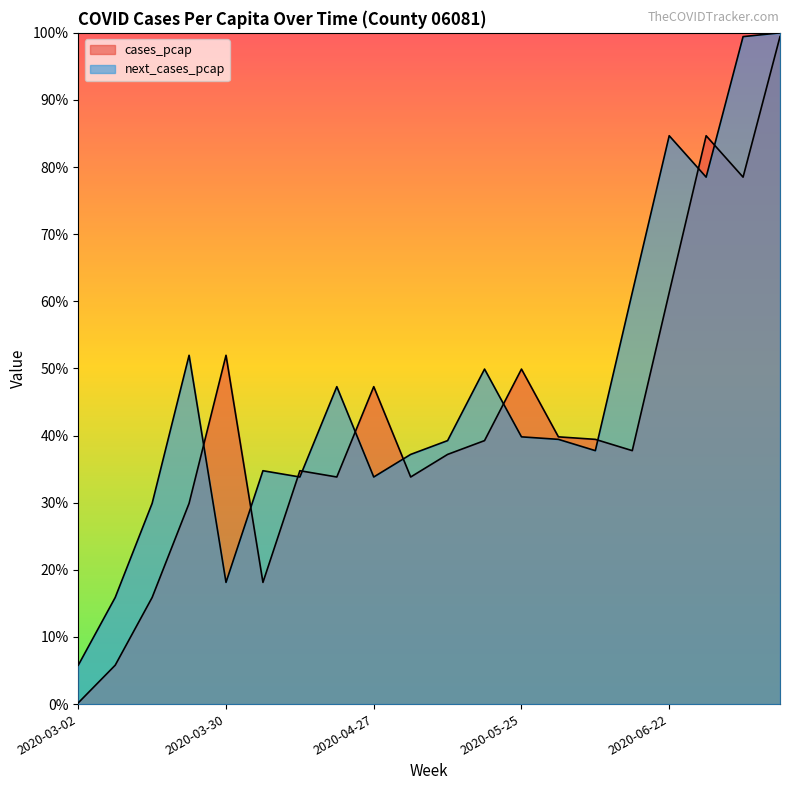

What is the highest value of the next_cases_pcap series?

1.0